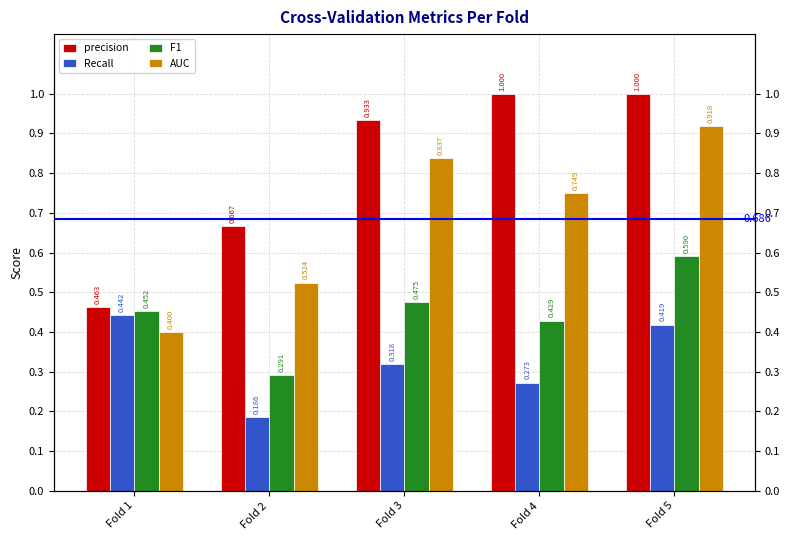

List the series in order of their overall mean, lowest first.

Recall, F1, AUC, precision